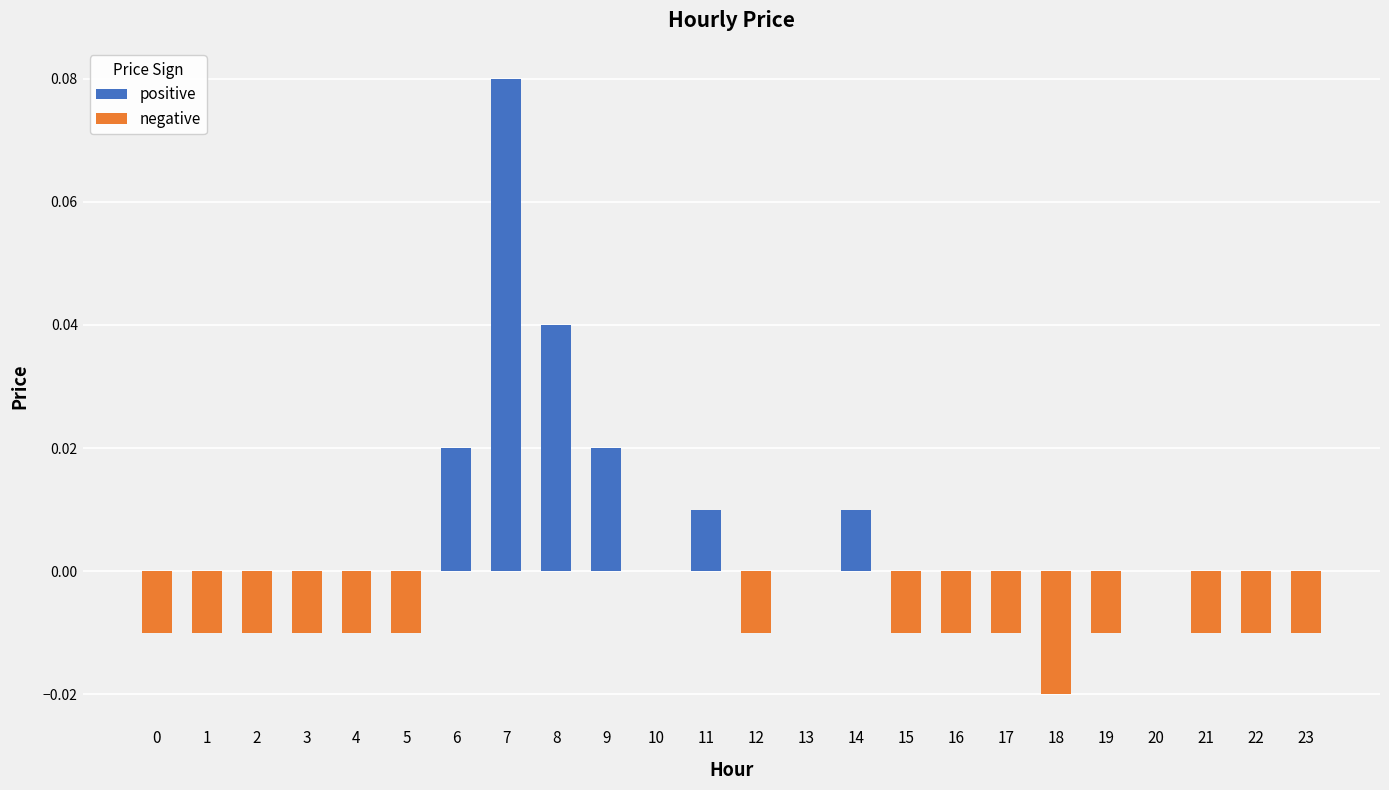

The value at 13 is 0.0. True or false?

True